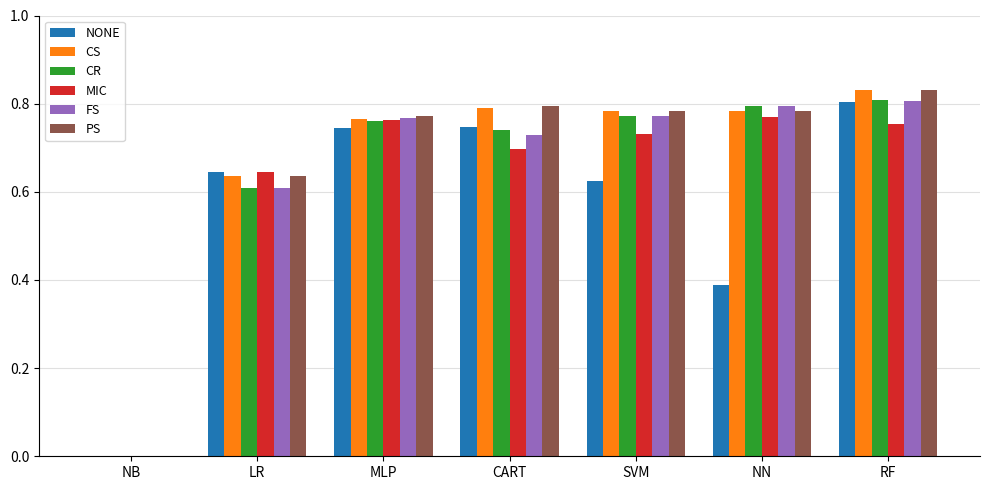

At which category is the sum across all series the highest?

RF